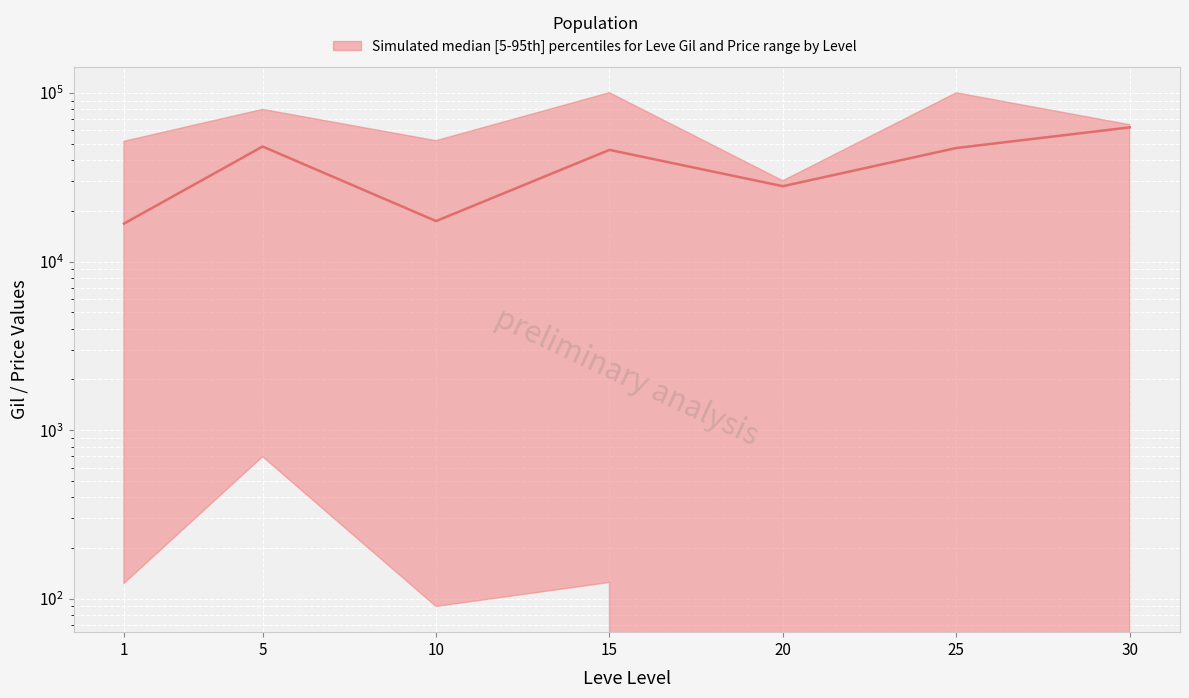

What is the sum of the values at 5 and 1?

64968.4